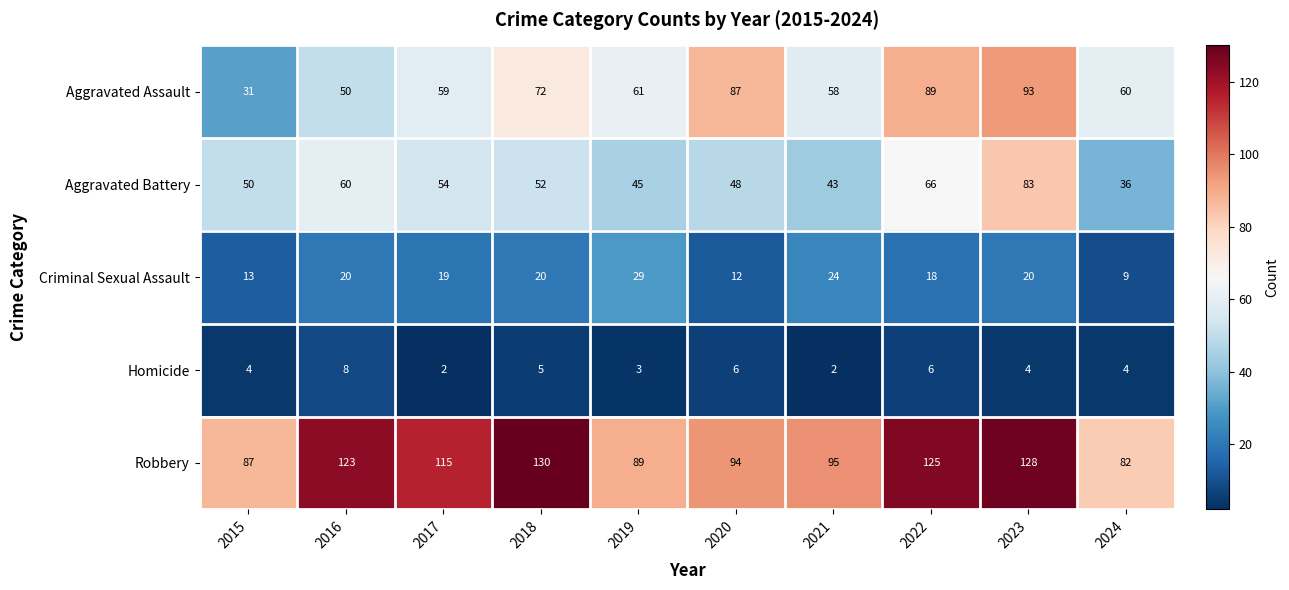

How many data points does each series have?

10